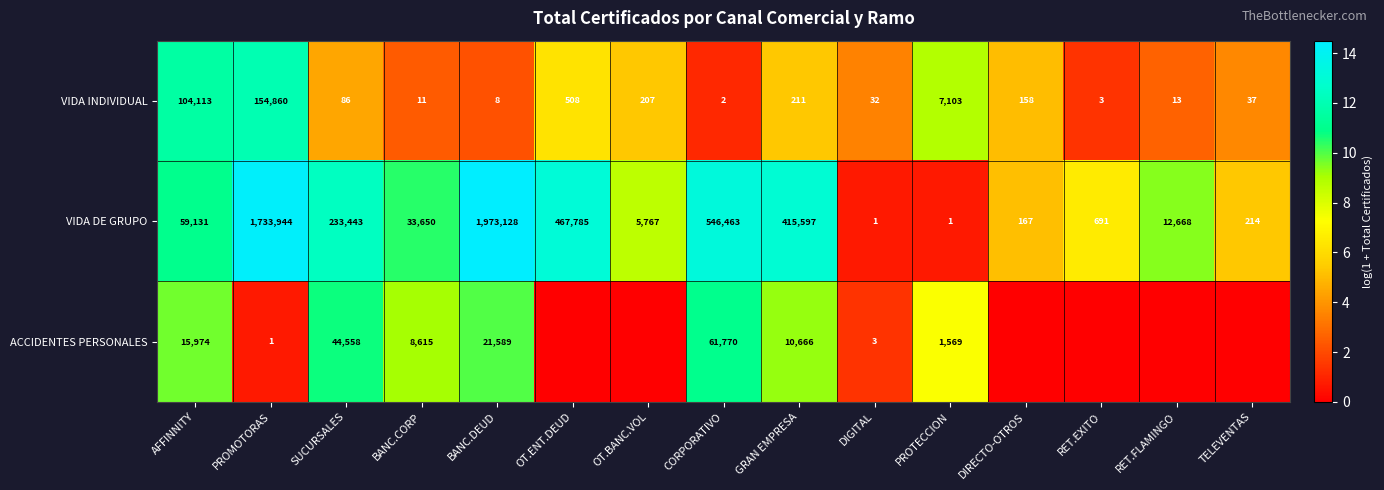

What is the total value across all series at OT.BANC.VOL?

14.0